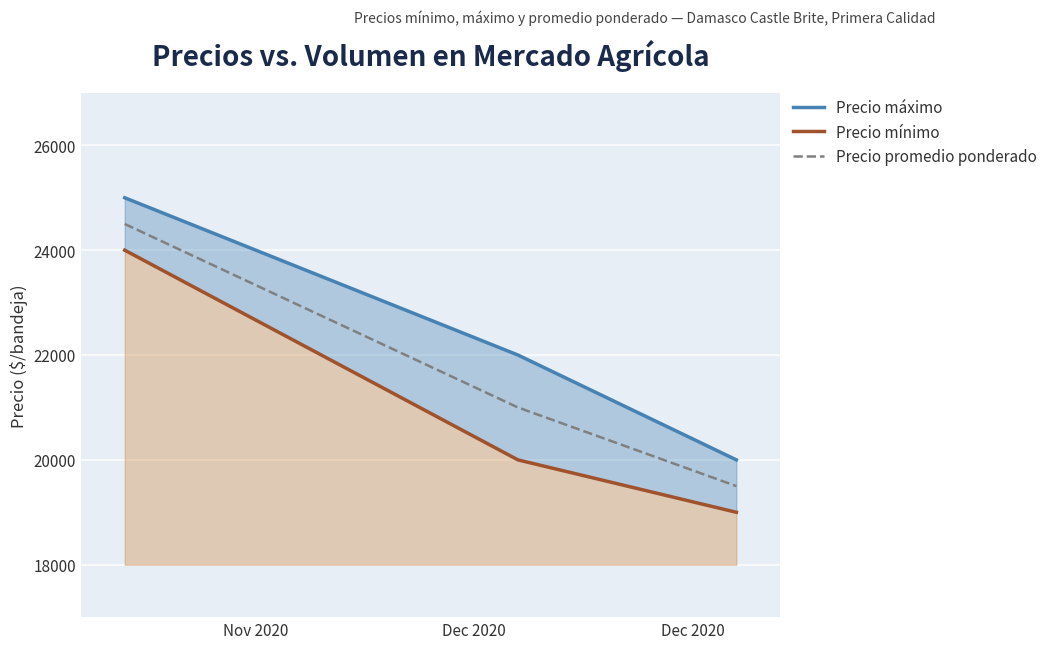

List the series in order of their peak value, highest first.

Precio máximo, Precio promedio ponderado, Precio mínimo